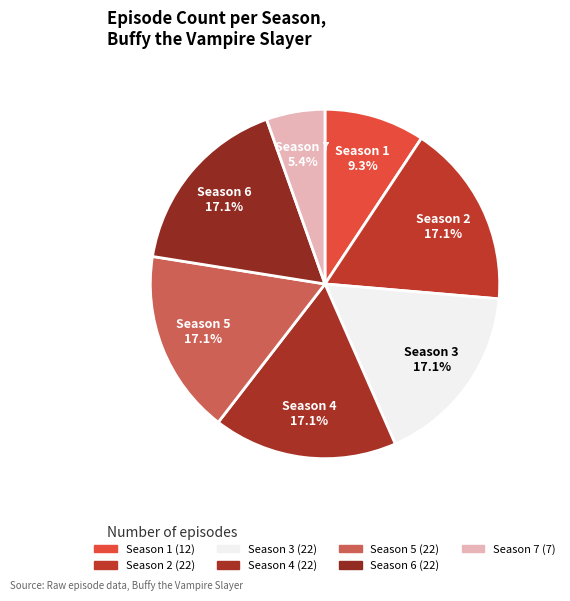

How many segments does this pie chart have?

7